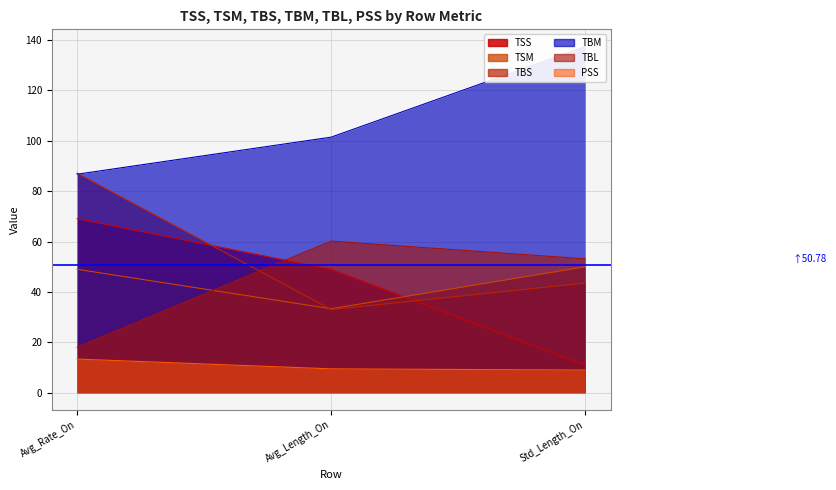

What is the label of the 3rd point from the left?

Std_Length_On